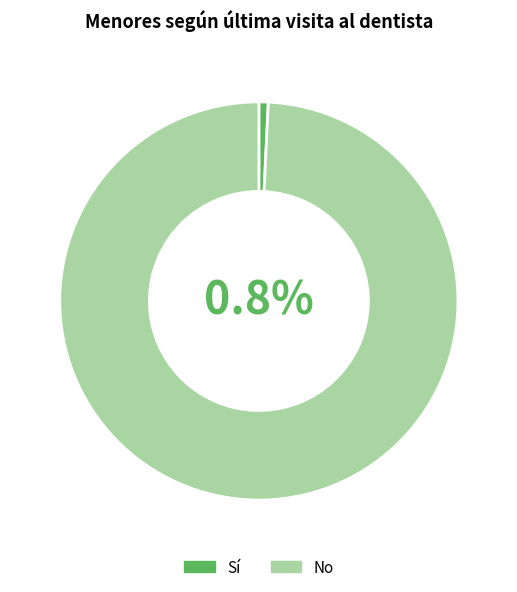

Which series changed the most between Niño and Total?

No